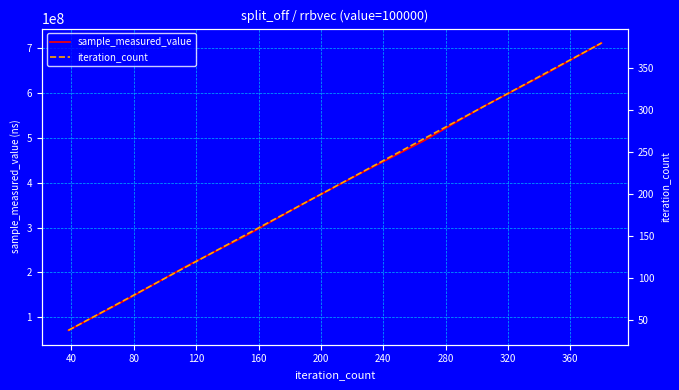

True or false: sample_measured_value has a value of 201502718 at 160.

False